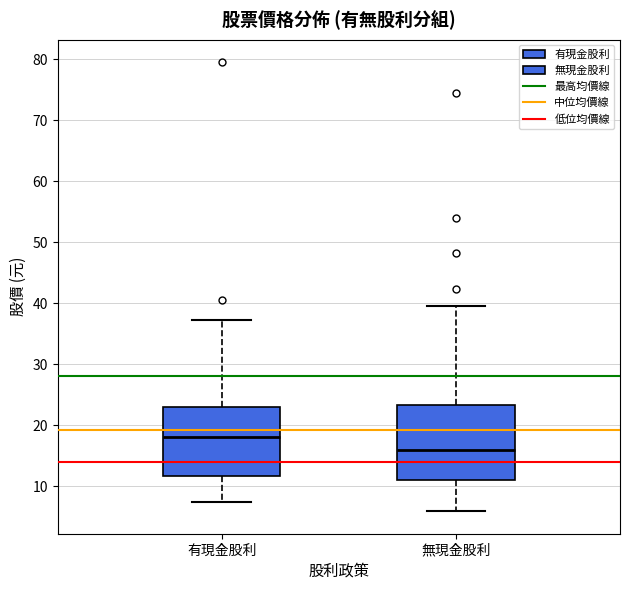

Which box's median line is the lowest?

無現金股利